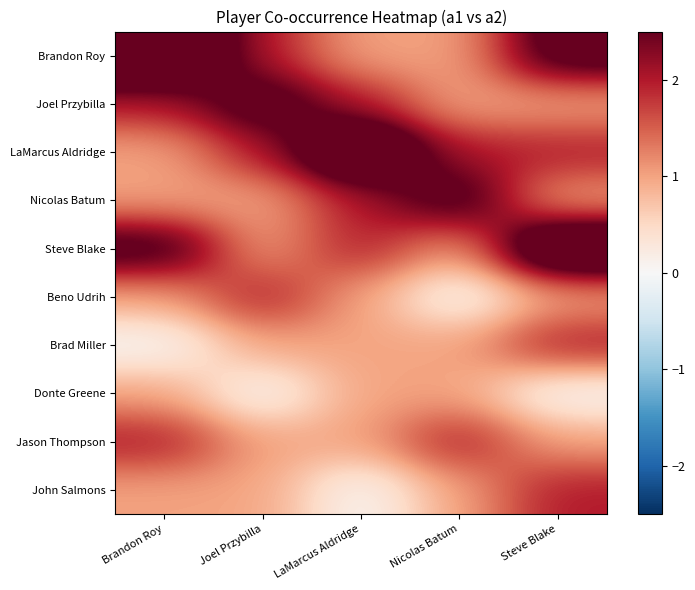

Reading left to right, extract all data points from this chart.

Brandon Roy: Brandon Roy=4	Joel Przybilla=2	LaMarcus Aldridge=1	Nicolas Batum=1	Steve Blake=3
Joel Przybilla: Brandon Roy=2	Joel Przybilla=3	LaMarcus Aldridge=2	Nicolas Batum=1	Steve Blake=1
LaMarcus Aldridge: Brandon Roy=1	Joel Przybilla=2	LaMarcus Aldridge=4	Nicolas Batum=2	Steve Blake=2
Nicolas Batum: Brandon Roy=1	Joel Przybilla=1	LaMarcus Aldridge=2	Nicolas Batum=3	Steve Blake=1
Steve Blake: Brandon Roy=3	Joel Przybilla=1	LaMarcus Aldridge=2	Nicolas Batum=1	Steve Blake=4
Beno Udrih: Brandon Roy=1	Joel Przybilla=2	LaMarcus Aldridge=1	Nicolas Batum=0	Steve Blake=1
Brad Miller: Brandon Roy=0	Joel Przybilla=1	LaMarcus Aldridge=1	Nicolas Batum=1	Steve Blake=2
Donte Greene: Brandon Roy=1	Joel Przybilla=0	LaMarcus Aldridge=1	Nicolas Batum=1	Steve Blake=0
Jason Thompson: Brandon Roy=2	Joel Przybilla=1	LaMarcus Aldridge=1	Nicolas Batum=2	Steve Blake=1
John Salmons: Brandon Roy=1	Joel Przybilla=1	LaMarcus Aldridge=0	Nicolas Batum=1	Steve Blake=2